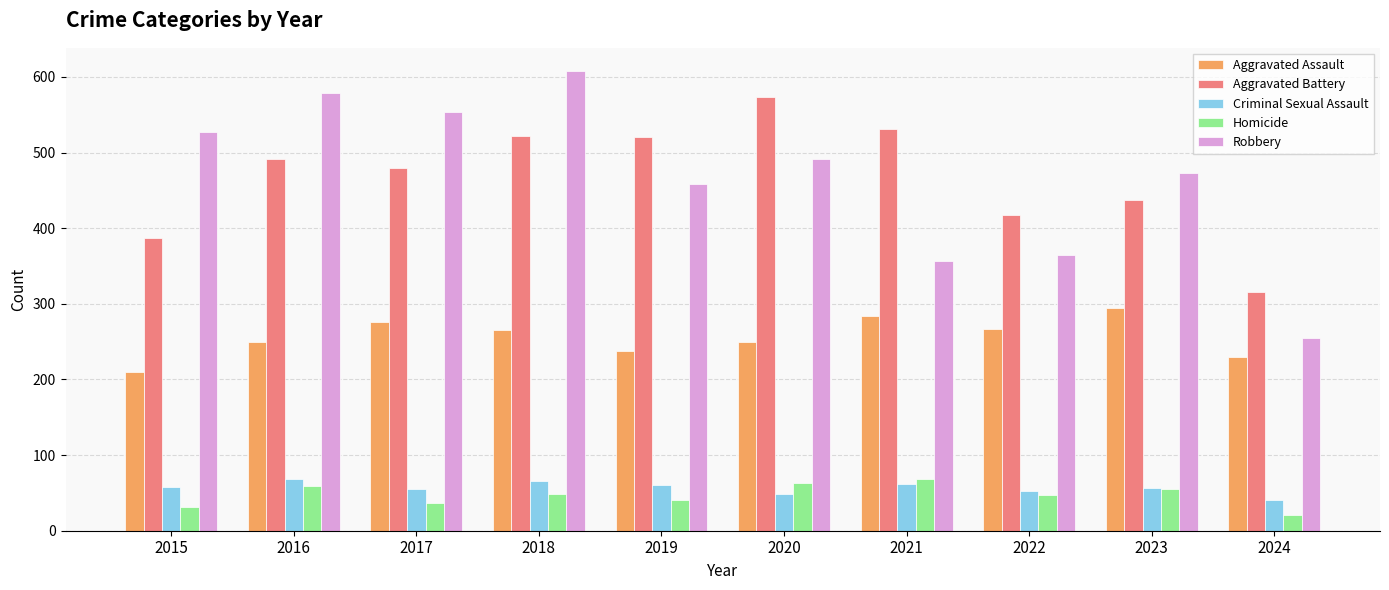

How many values in the Aggravated Battery series are below 491?

5